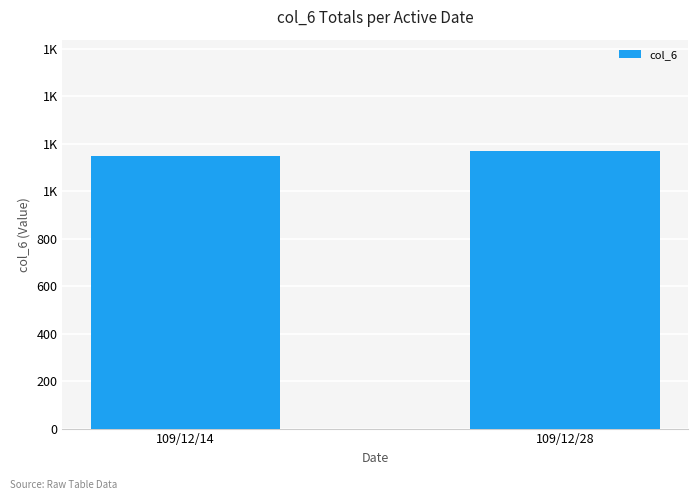

What is the change in value from 109/12/14 to 109/12/28?

+20